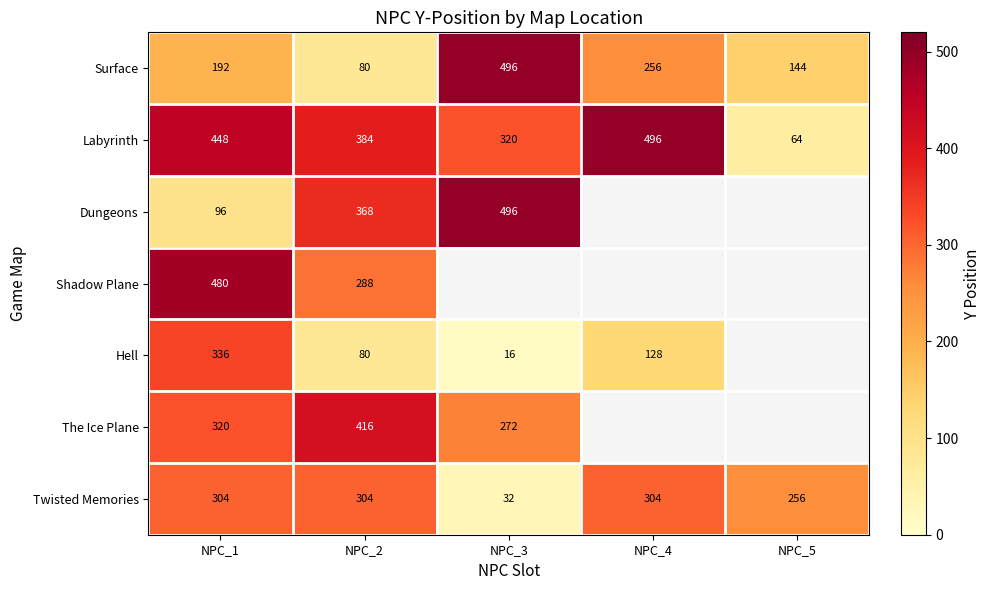

What is the spread (max minus min) of values at NPC_1?

384